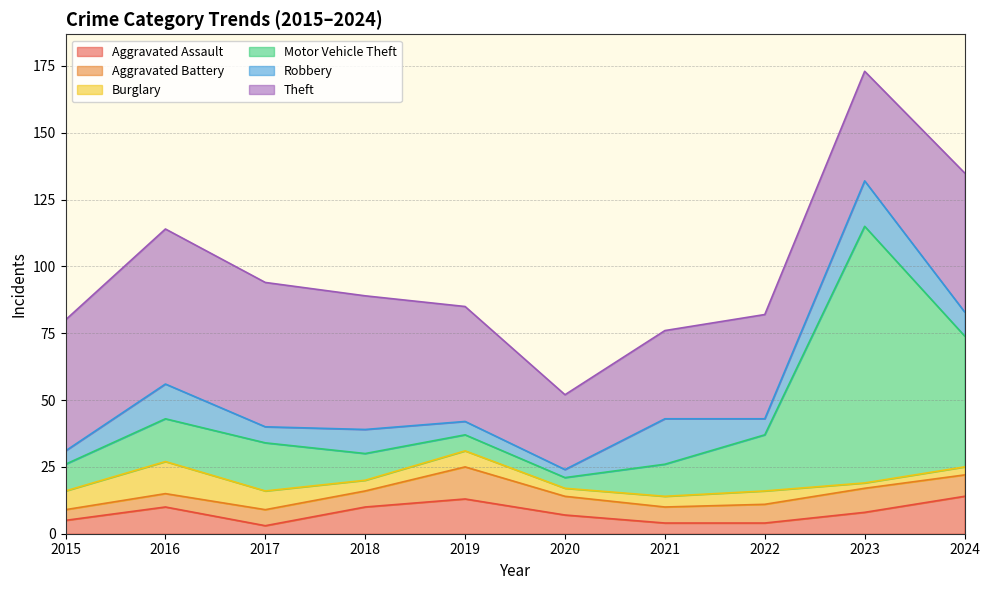

What is the maximum value shown in the chart?

96